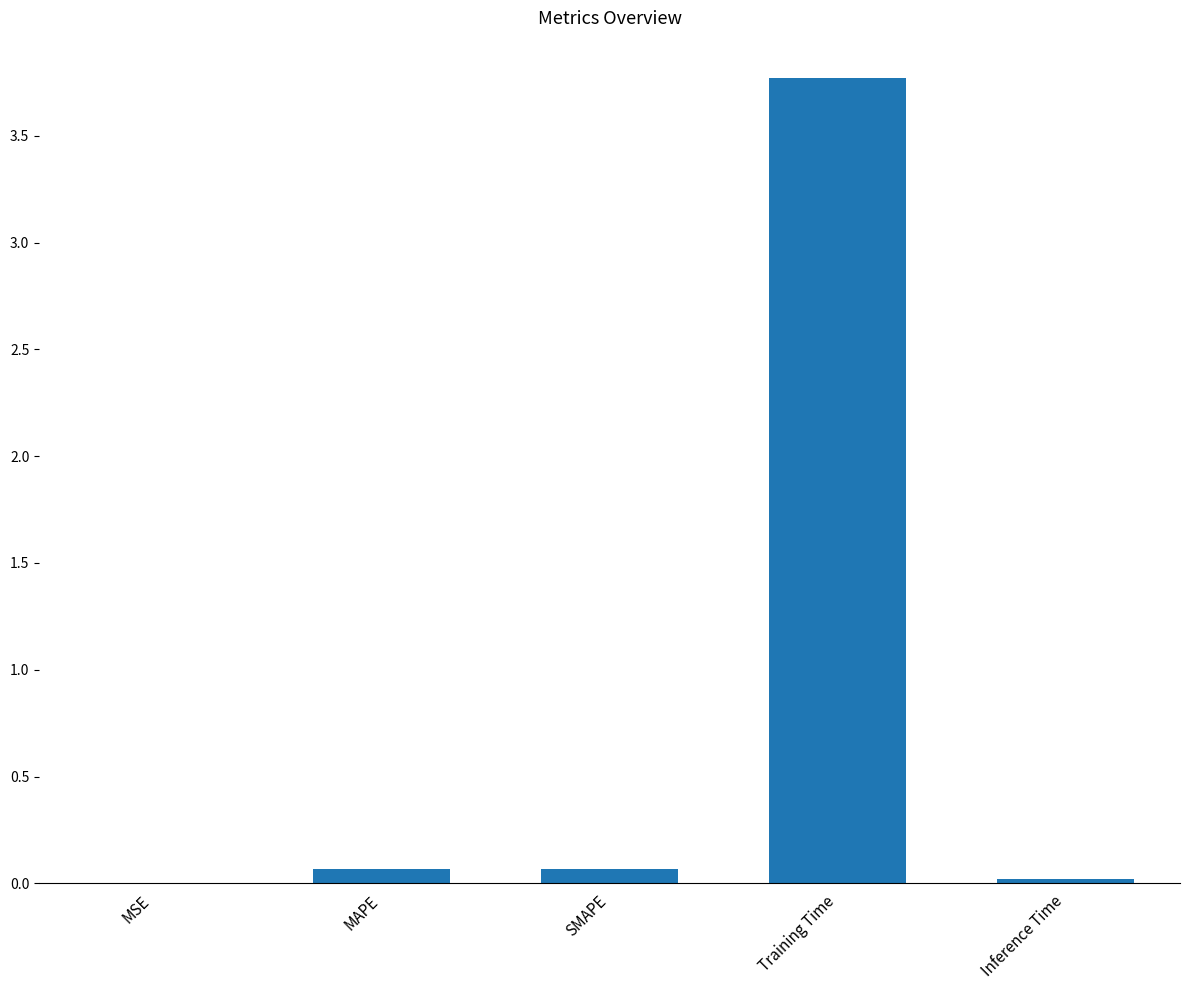

The value at Training Time is 5.1. True or false?

False